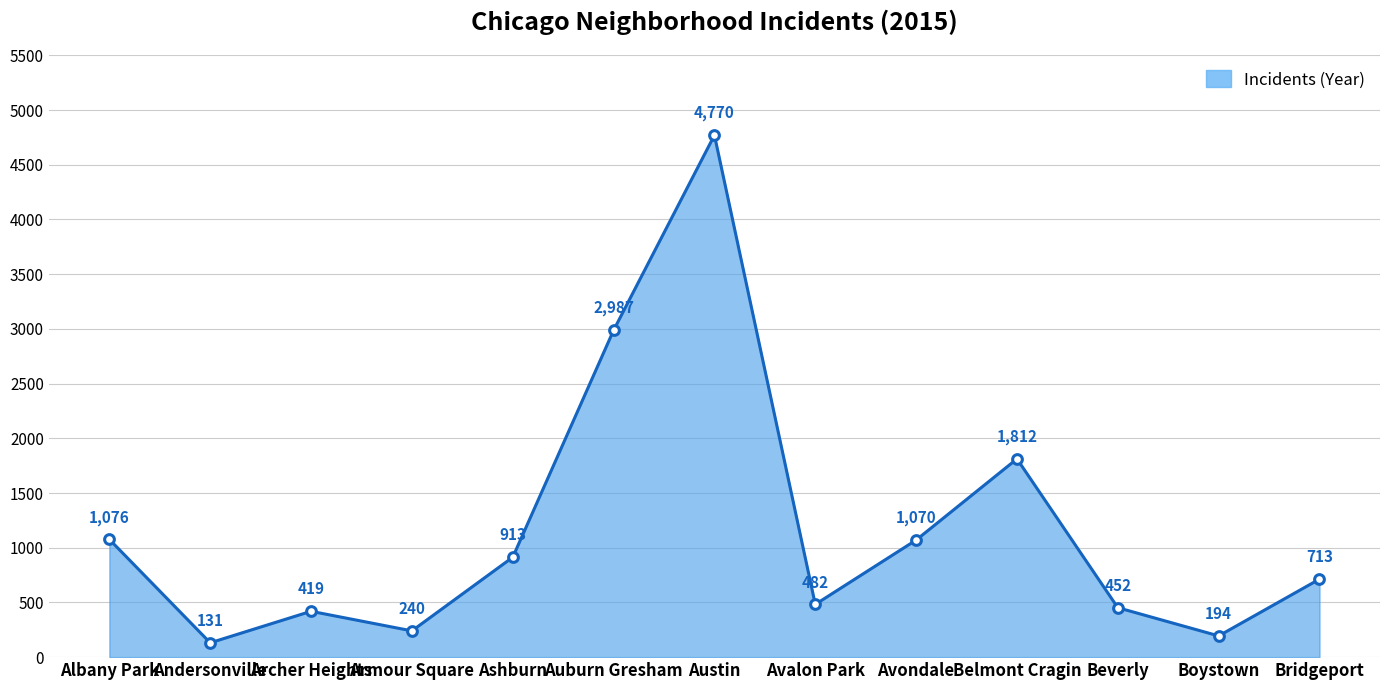

What is the average value?

1174